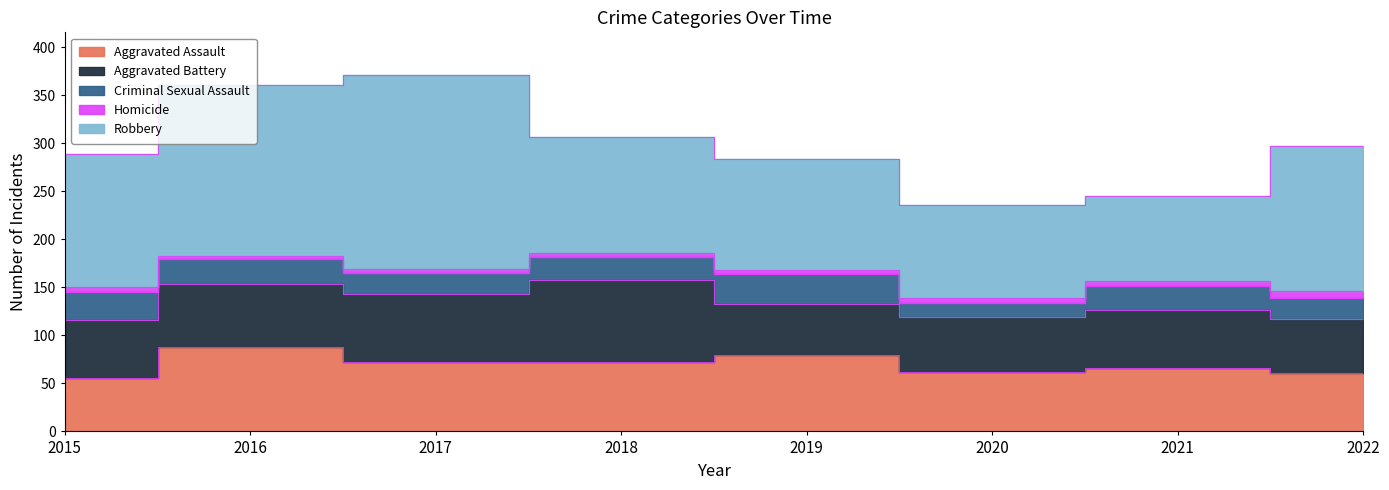

What is the difference between the highest and lowest values at 2021?

82